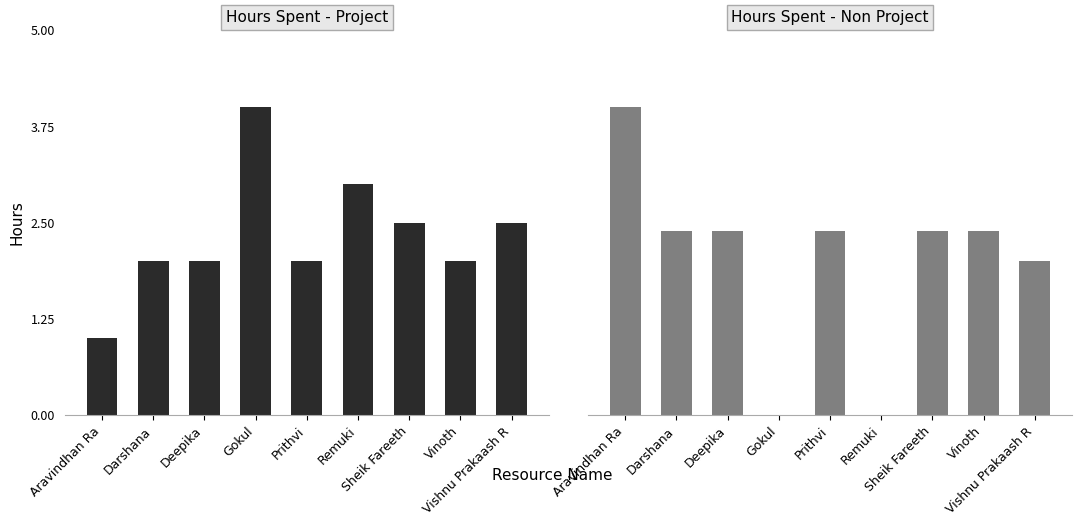

What is the total value across all series at Aravindhan Ra?

3.0